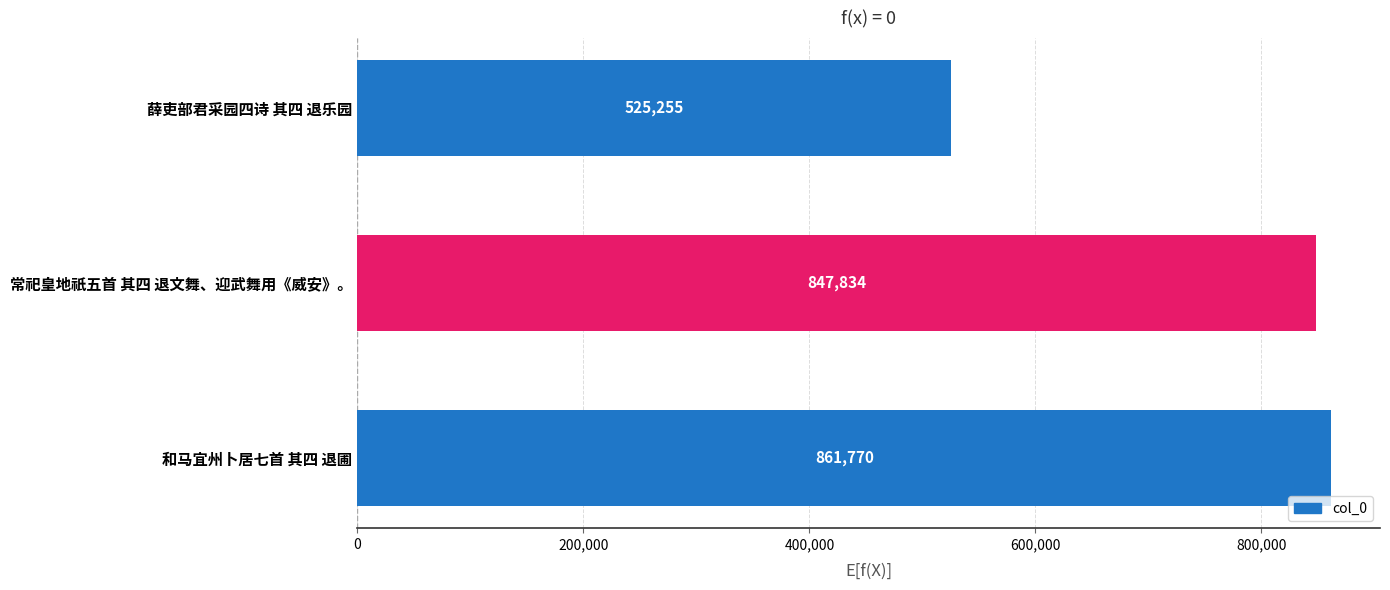

What is the maximum value shown in the chart?

861770